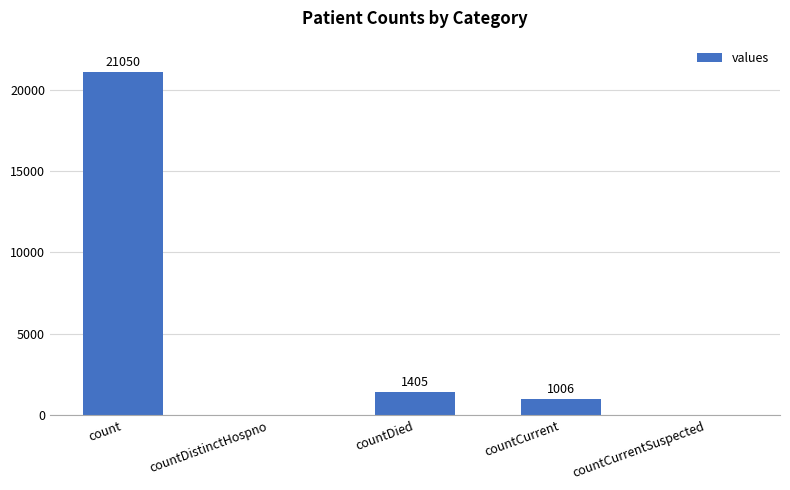

Which has a higher value, countCurrent or countDied?

countDied